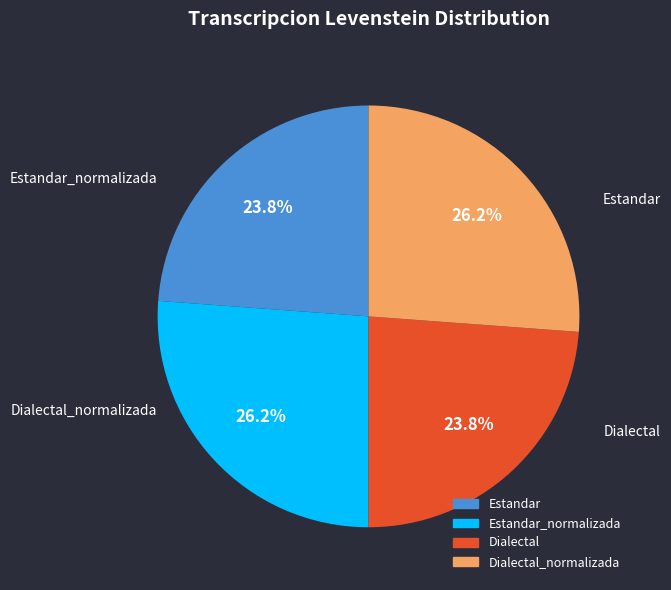

Is there a majority slice in this chart?

No